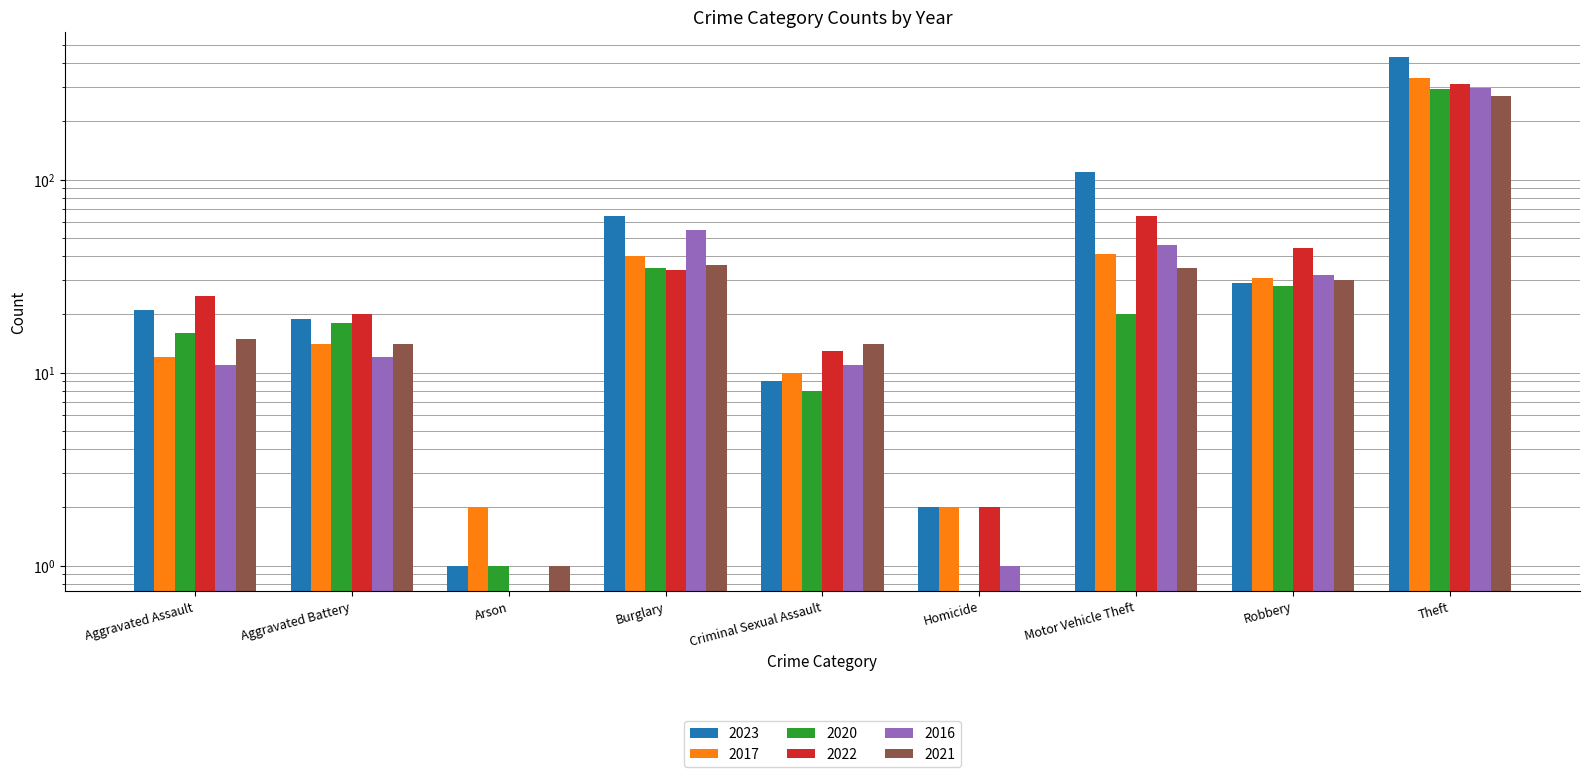

At which label does 2023 first exceed 21?

Burglary